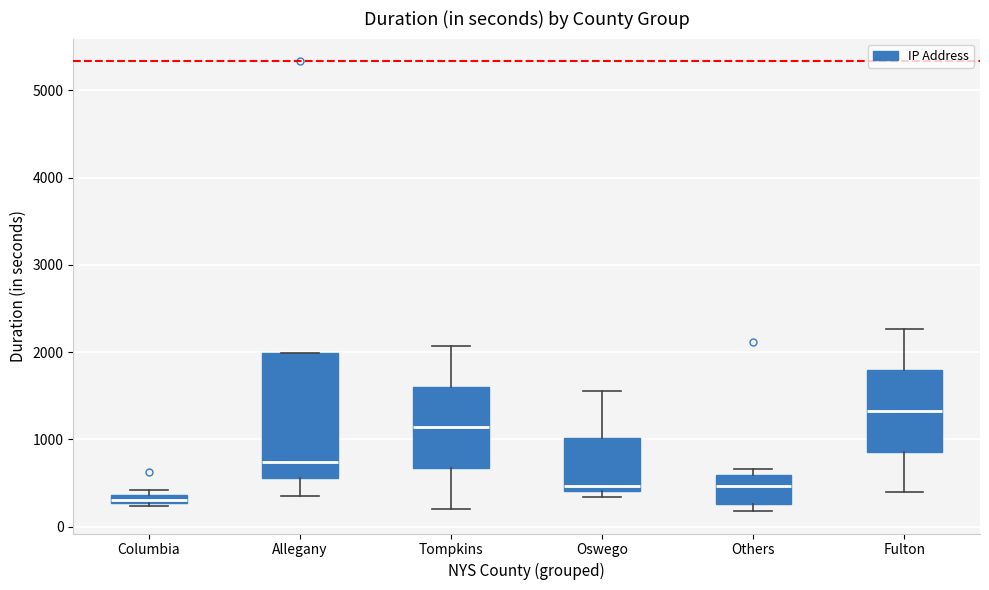

Which box's median line is the highest?

Fulton